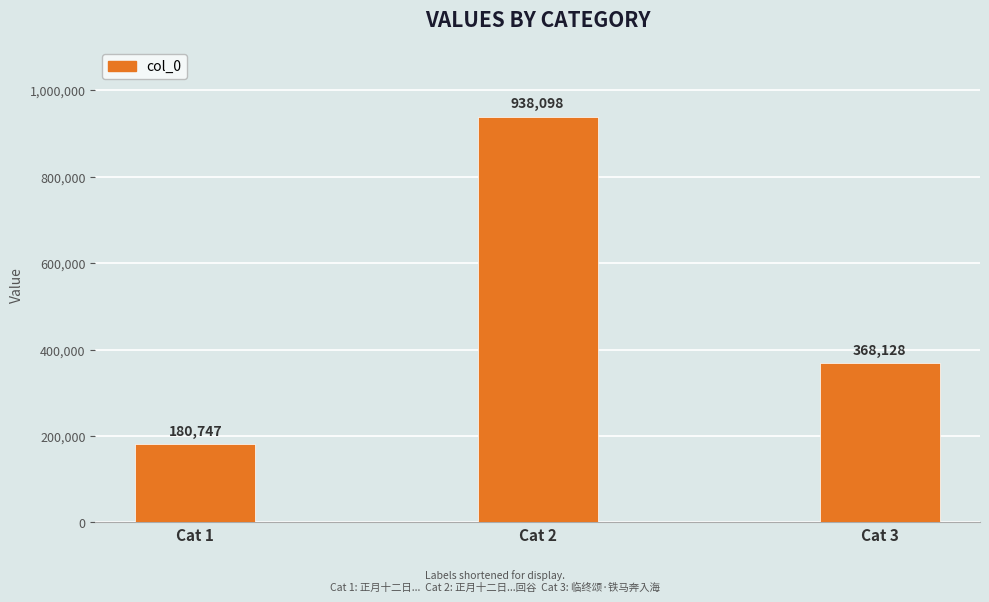

Which category has the highest value across all series?

Cat 2